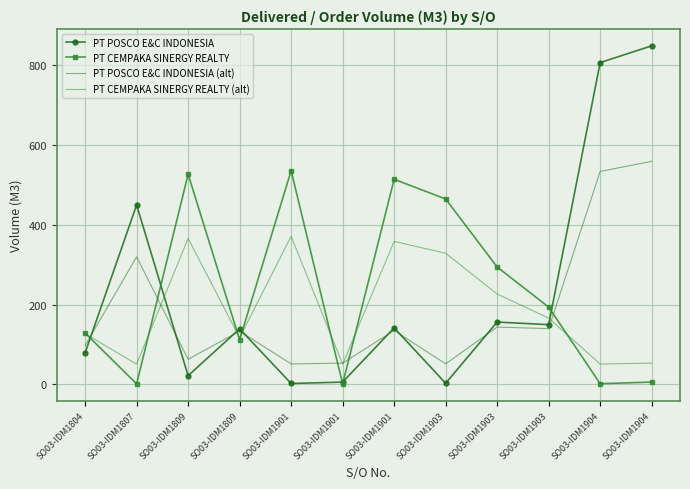

The PT POSCO E&C INDONESIA (alt) series shows 52.3 at SO03-IDM1903. True or false?

False